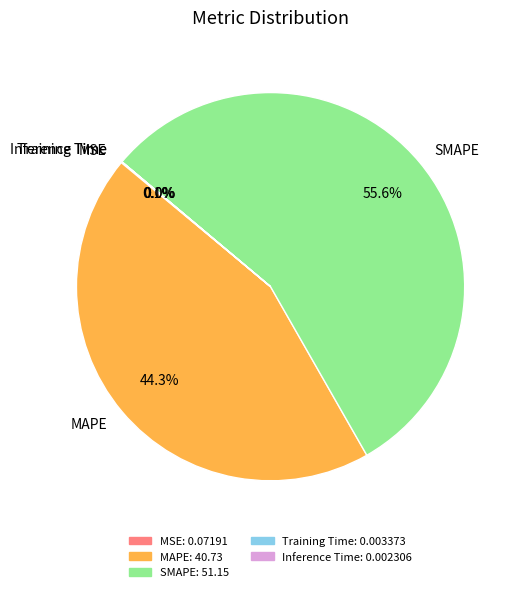

Does SMAPE account for over 50% of the chart?

Yes